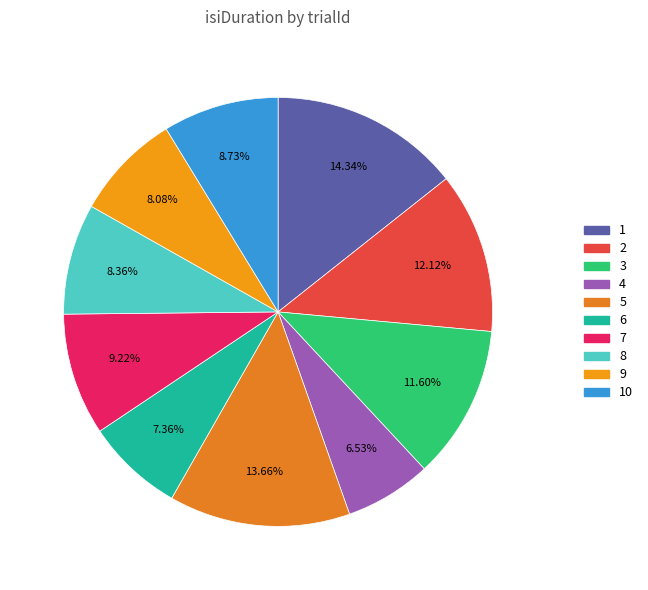

Is there a majority slice in this chart?

No